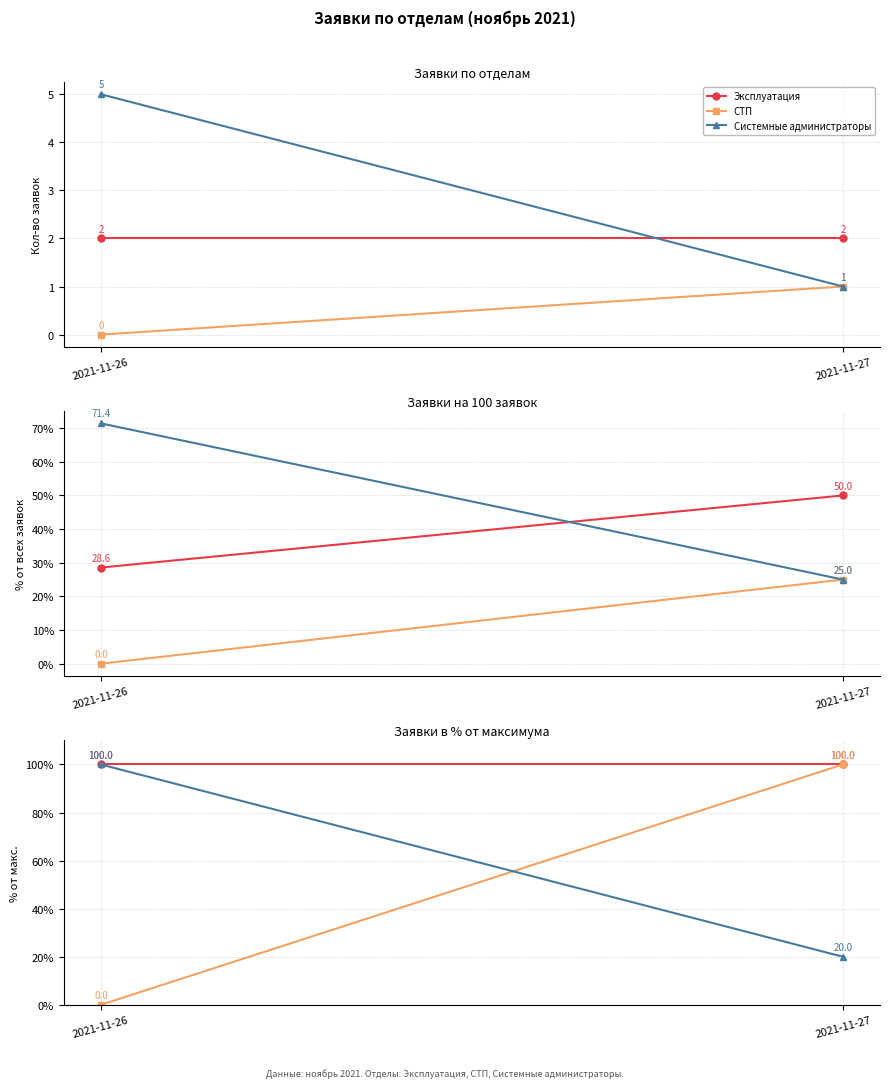

True or false: Системные администраторы has a value of 100 at 2021-11-26.

True